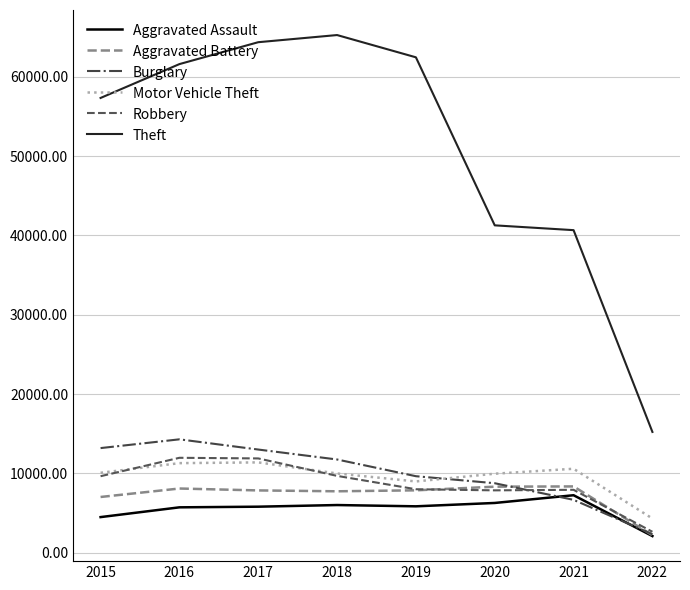

Does the chart display data point markers on the line(s)?

No